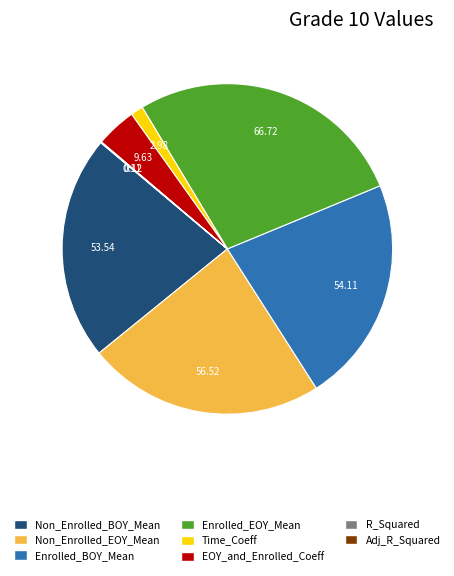

Which has a higher value, Time_Coeff or Enrolled_EOY_Mean?

Enrolled_EOY_Mean